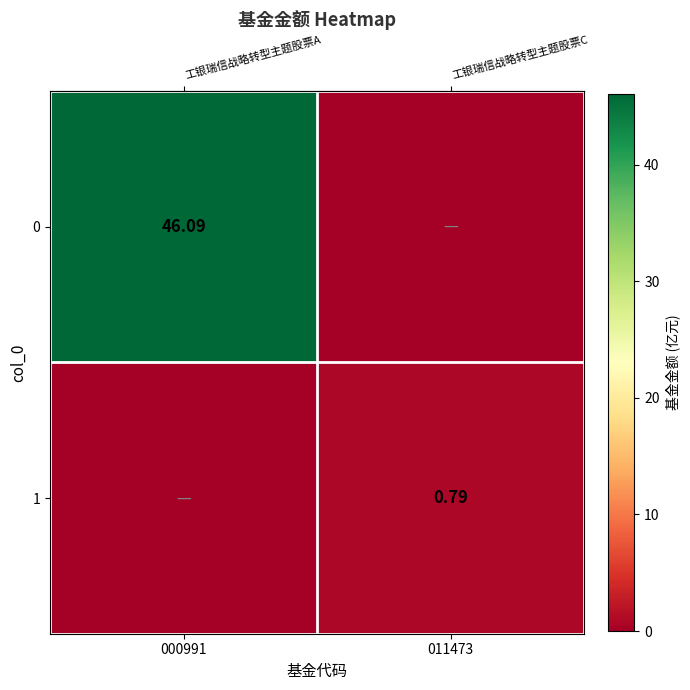

Is it true that row_0 equals 14.4 at 000991?

False